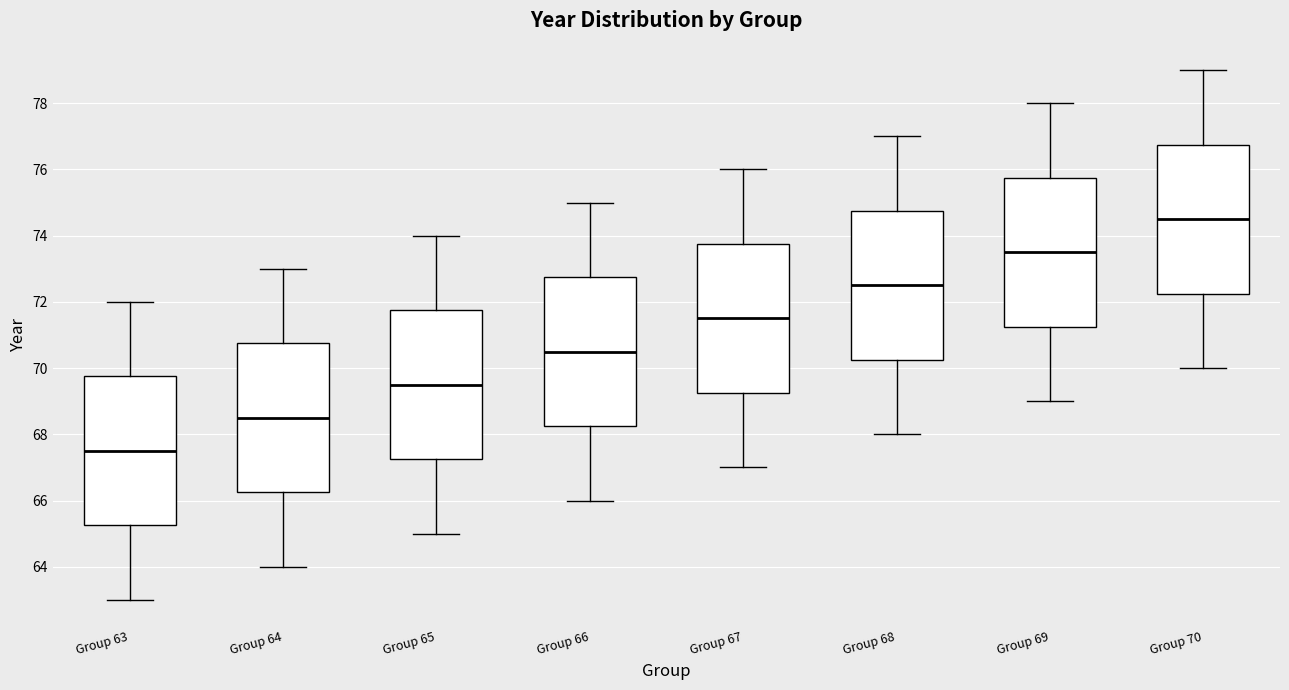

Reading left to right, read every box against the y-axis: the position of its median line, the range the box covers, and the ends of its whiskers. The values are not printed on the chart, so give them approximately, as read against the axis.

Group 63: median 67.6, box 65.2 to 69.8, whiskers 63.0 to 72.0
Group 64: median 68.6, box 66.2 to 70.8, whiskers 64.0 to 73.0
Group 65: median 69.6, box 67.2 to 71.8, whiskers 65.0 to 74.0
Group 66: median 70.6, box 68.2 to 72.8, whiskers 66.0 to 75.0
Group 67: median 71.6, box 69.2 to 73.8, whiskers 67.0 to 76.0
Group 68: median 72.6, box 70.2 to 74.8, whiskers 68.0 to 77.0
Group 69: median 73.6, box 71.2 to 75.8, whiskers 69.0 to 78.0
Group 70: median 74.6, box 72.2 to 76.8, whiskers 70.0 to 79.0